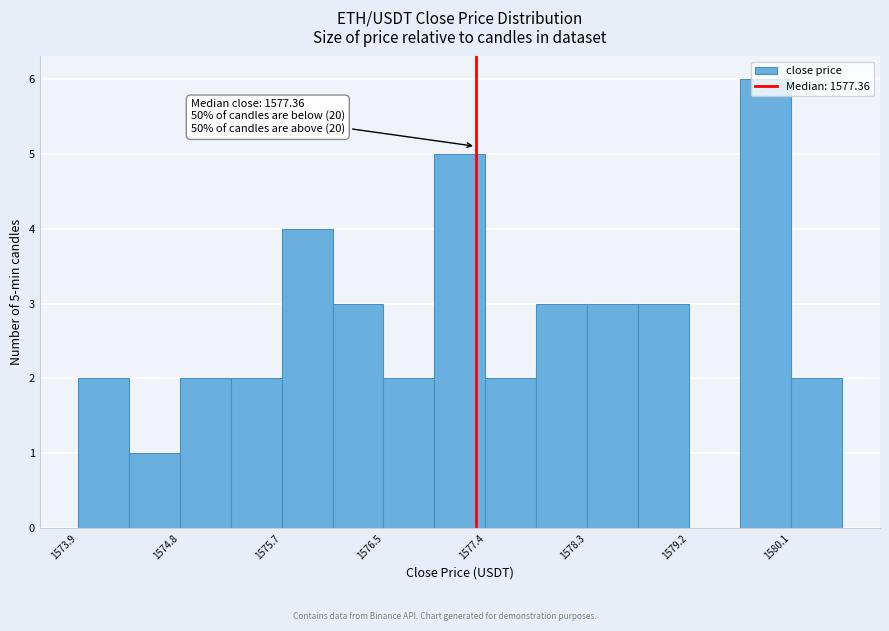

Which range on the x-axis has the tallest bar?

1579.7 to 1580.1